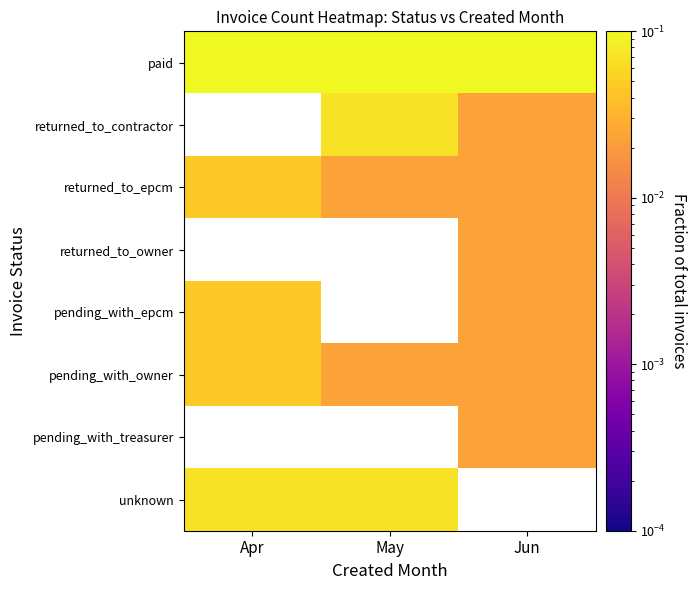

Which category has the highest value across all series?

Jun